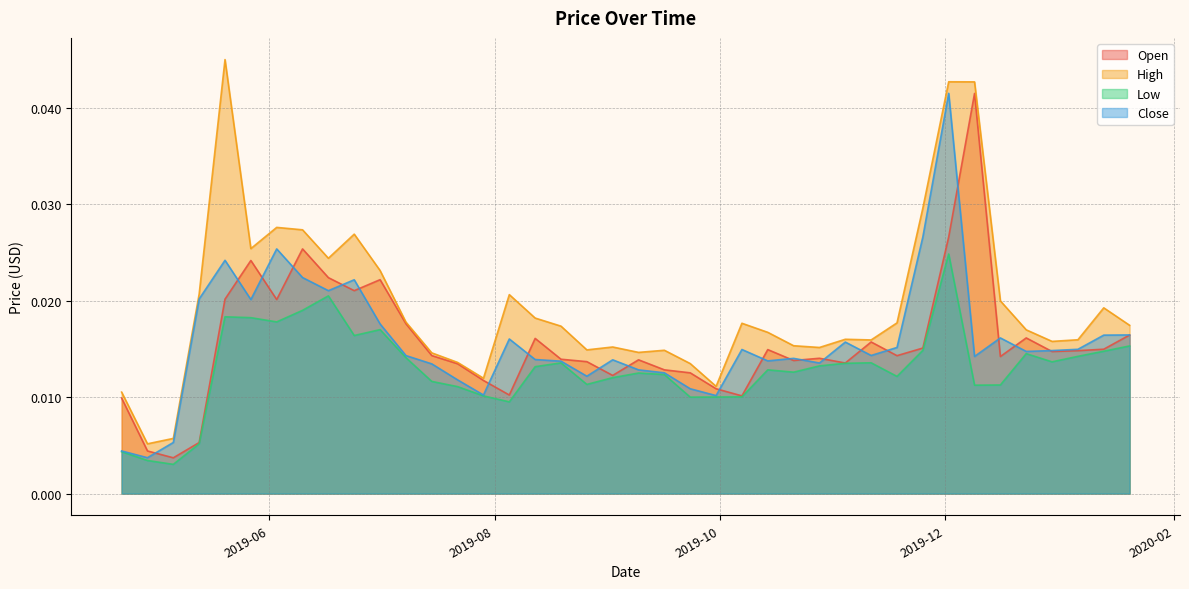

True or false: High and Close cross at least once.

False